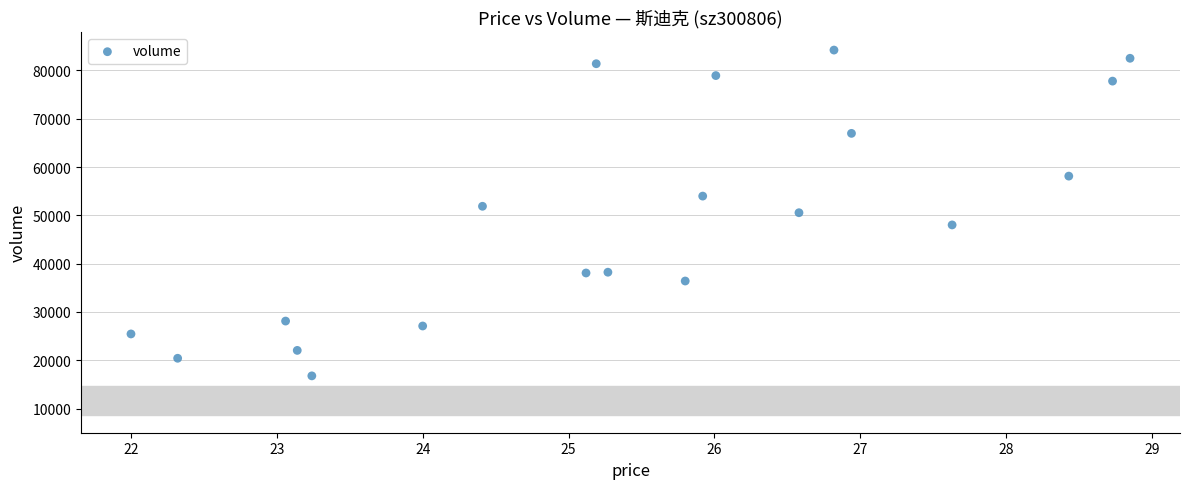

What is the range of Y values (max minus min)?

67459